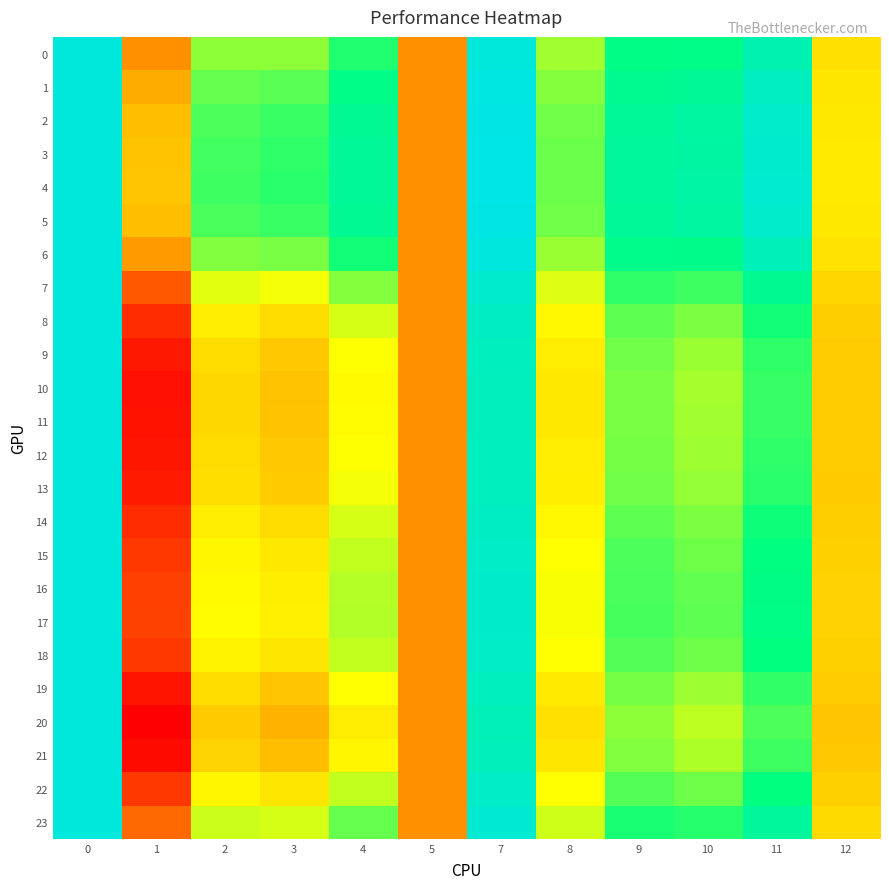

Rank the series by their maximum value, from lowest to highest.

0, 7, 8, 9, 10, 11, 12, 13, 14, 15, 16, 17, 18, 19, 20, 21, 22, 23, 6, 1, 2, 5, 3, 4